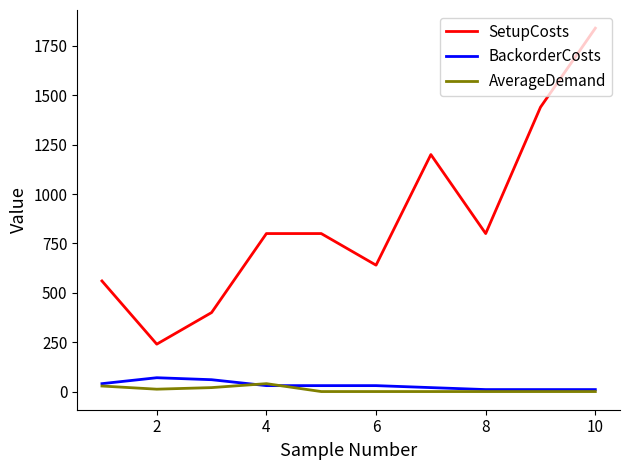

Which series has the widest spread of values?

SetupCosts